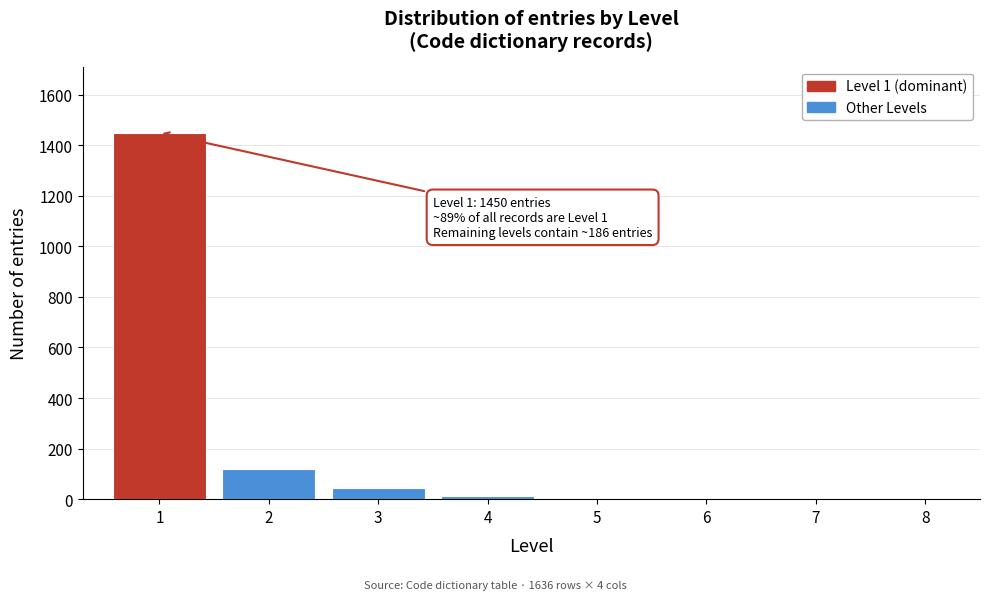

What is the maximum value shown in the chart?

1450